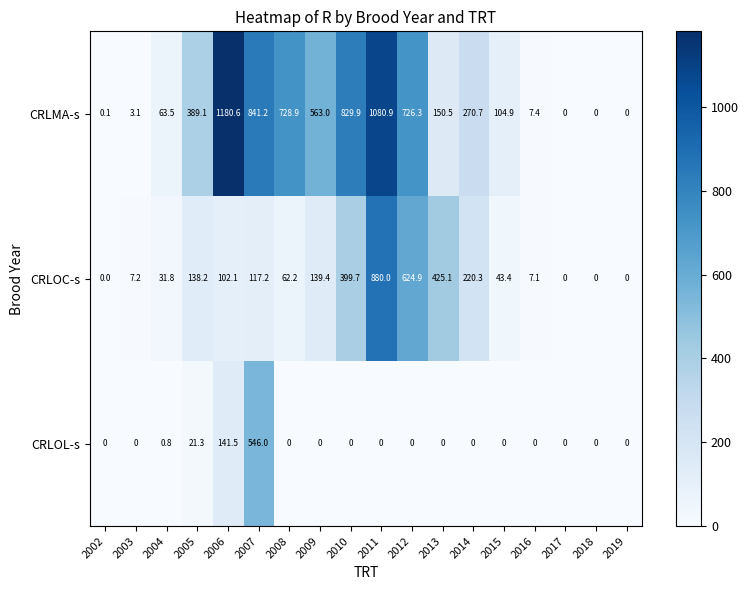

At how many categories does at least one series exceed 161?

10